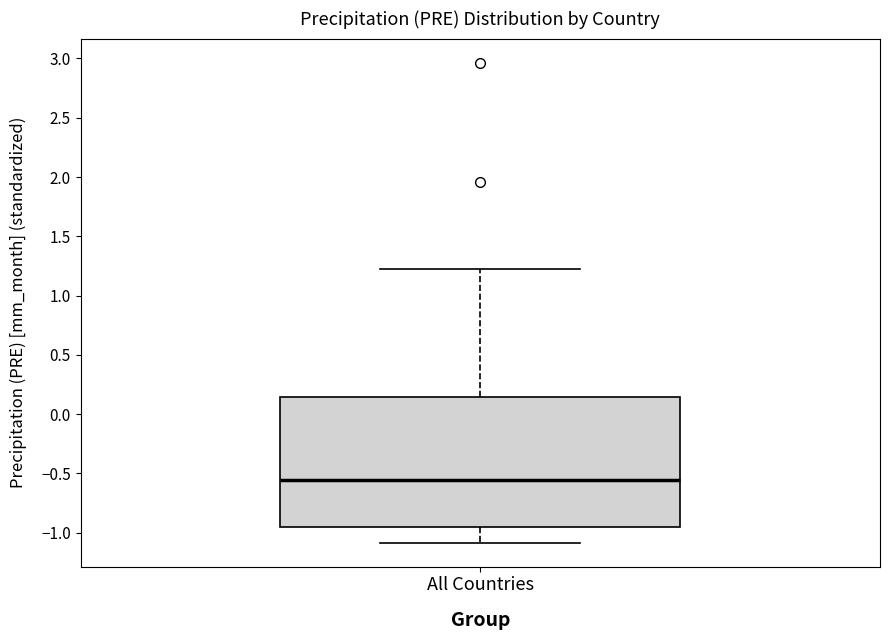

Where does the lower whisker of the box for All Countries end on the y-axis? The values are not printed on the chart, so give them approximately, as read against the axis.

-1.10